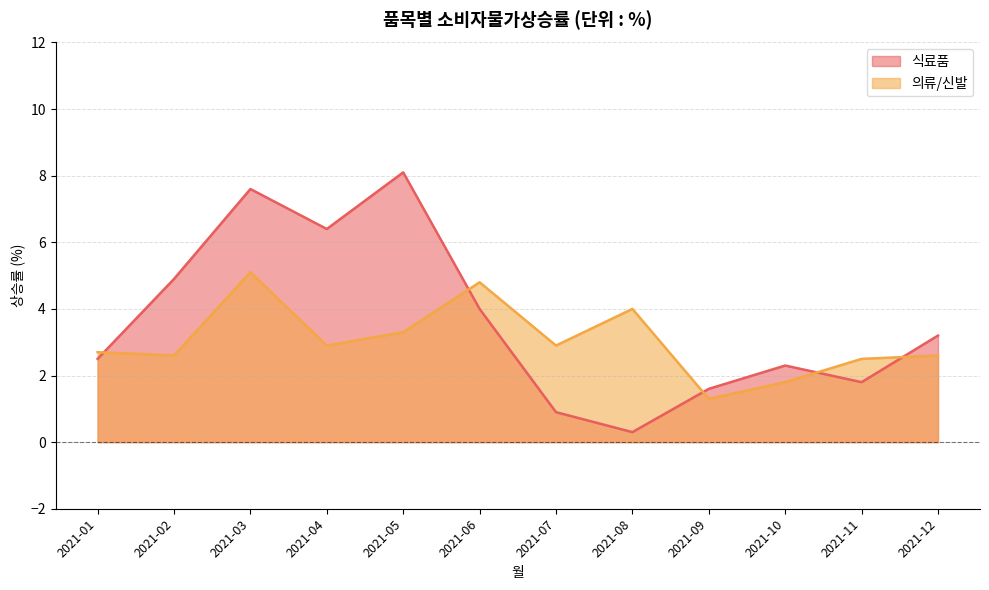

Reading right to left, list all the values displayed in this chart.

식료품: 3.2	1.8	2.3	1.6	0.3	0.9	4.0	8.1	6.4	7.6	4.9	2.5
의류/신발: 2.6	2.5	1.8	1.3	4.0	2.9	4.8	3.3	2.9	5.1	2.6	2.7